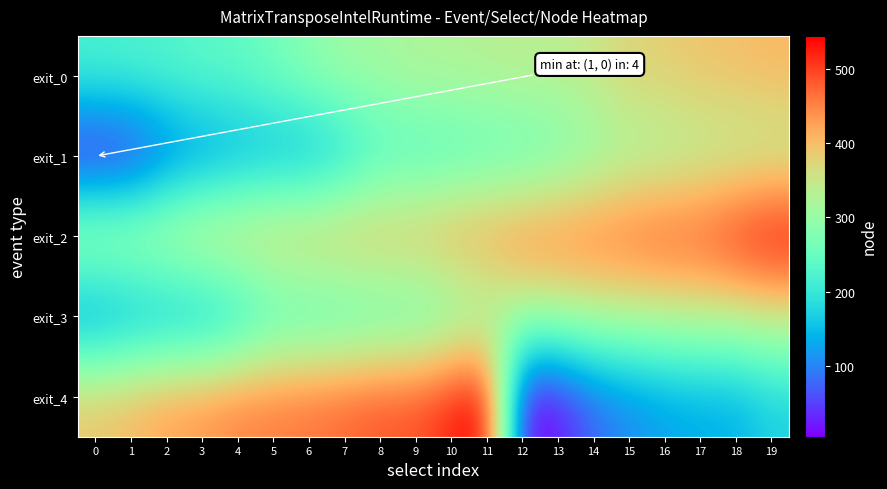

How many distinct data groups are displayed?

5